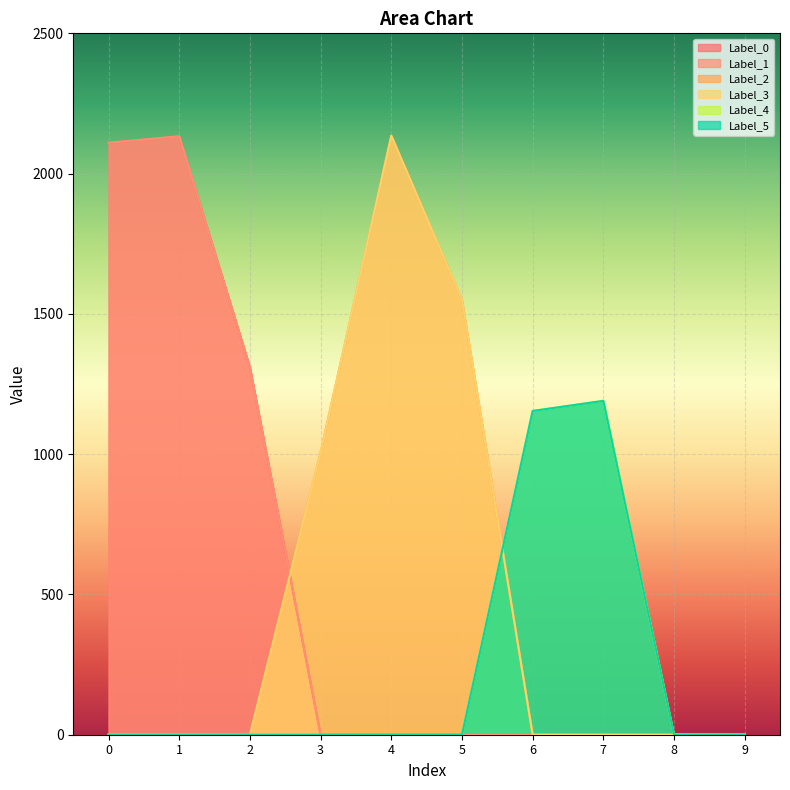

Reading left to right, list all the values displayed in this chart.

Label_0: 0=2110	1=2133	2=1309	3=0	4=0	5=0	6=0	7=0	8=0	9=0
Label_1: 0=2110	1=2133	2=1309	3=0	4=0	5=0	6=0	7=0	8=0	9=0
Label_2: 0=0	1=0	2=0	3=1007	4=2135	5=1550	6=0	7=0	8=0	9=0
Label_3: 0=0	1=0	2=0	3=1007	4=2135	5=1550	6=0	7=0	8=0	9=0
Label_4: 0=0	1=0	2=0	3=0	4=0	5=0	6=1154	7=1190	8=0	9=0
Label_5: 0=0	1=0	2=0	3=0	4=0	5=0	6=1154	7=1190	8=0	9=0